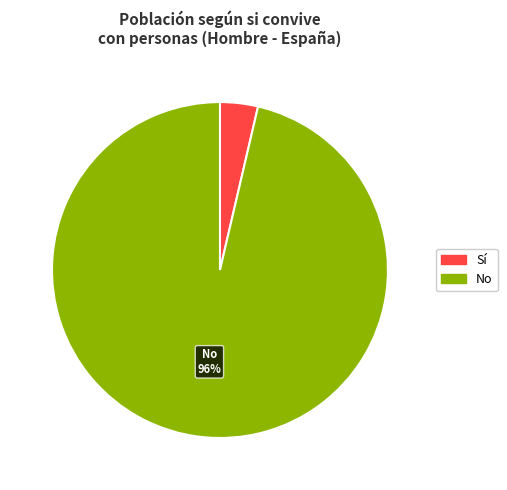

Which slice represents more than half of the pie?

No